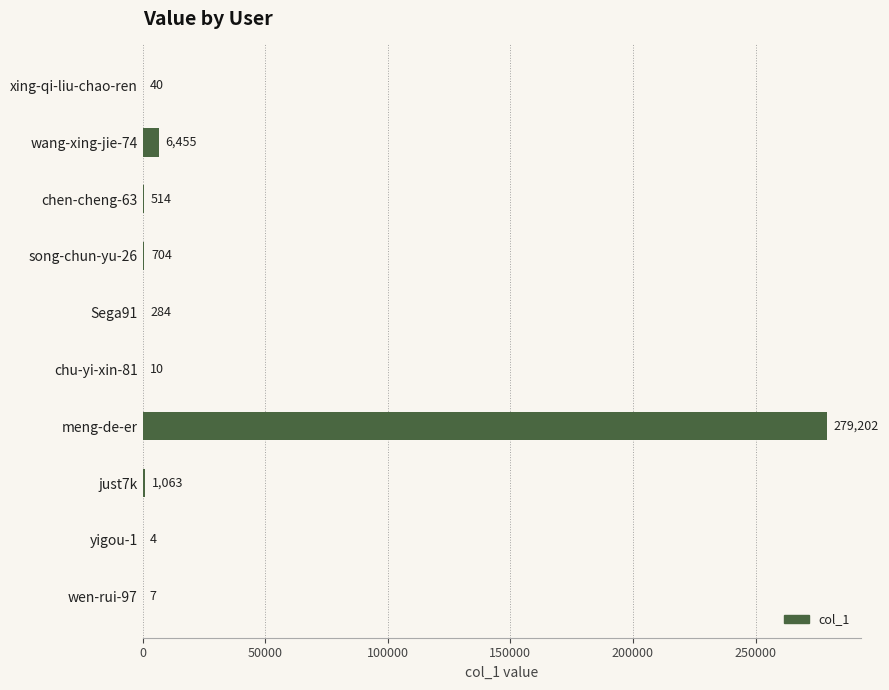

How many data points does each series have?

10